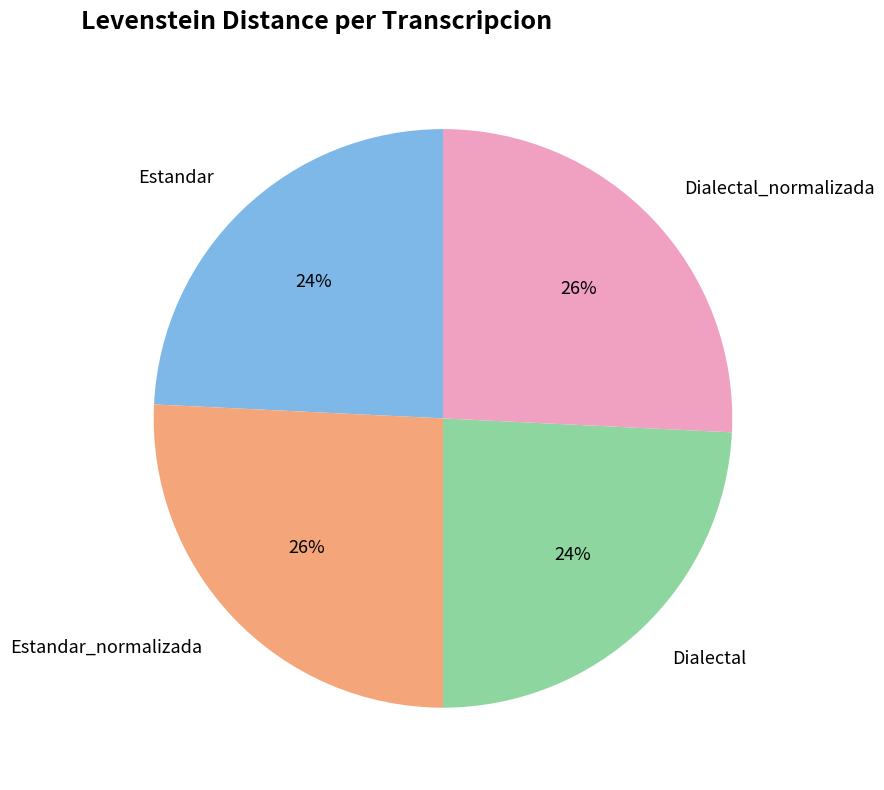

To the nearest percent, what portion does Dialectal represent?

24%